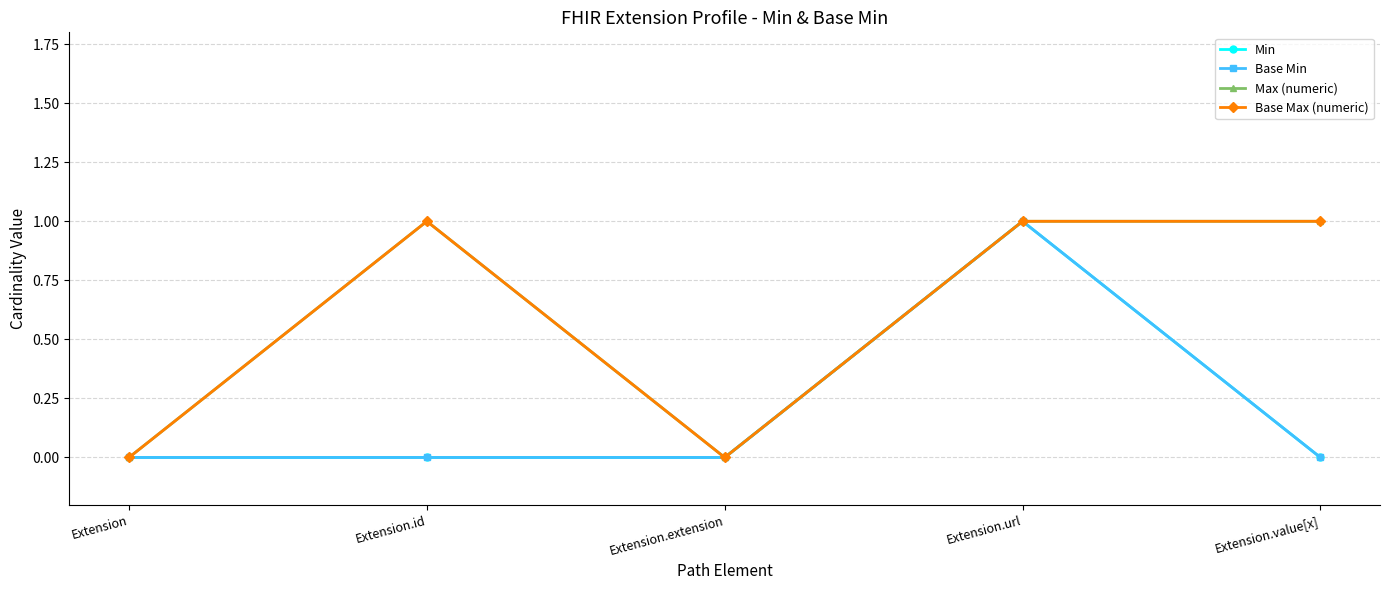

At which category is the sum across all series the highest?

Extension.url